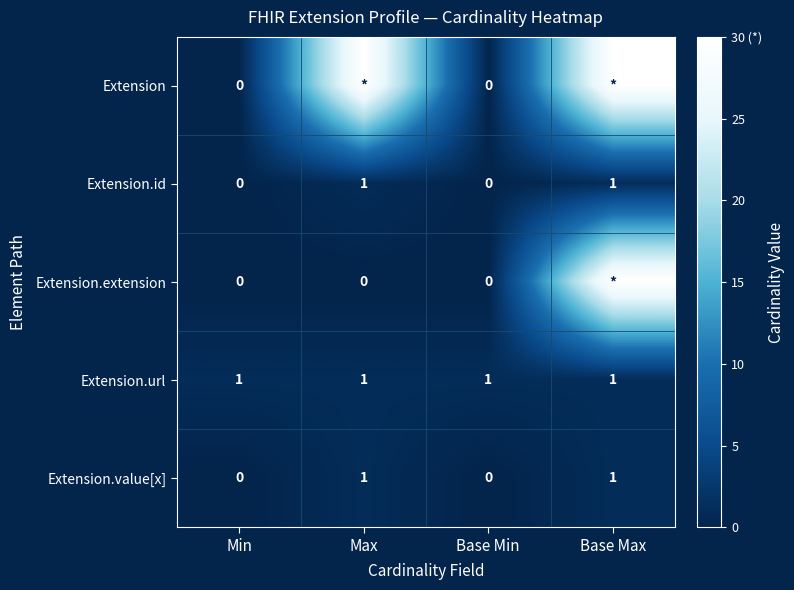

Count the Extension.value[x] values in the range 0 to 1.

4